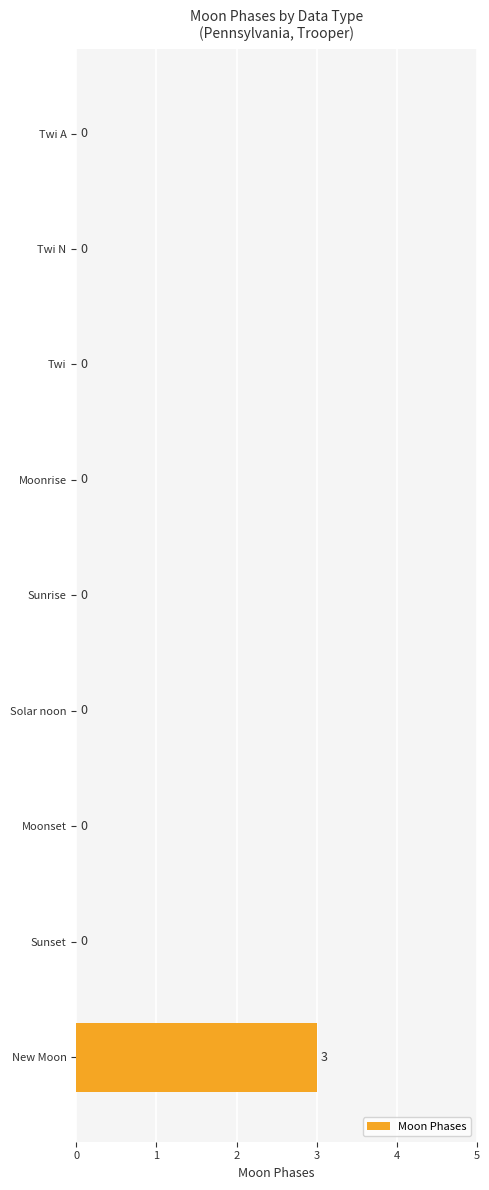

The chart shows a value of 2 at Twi N. True or false?

False